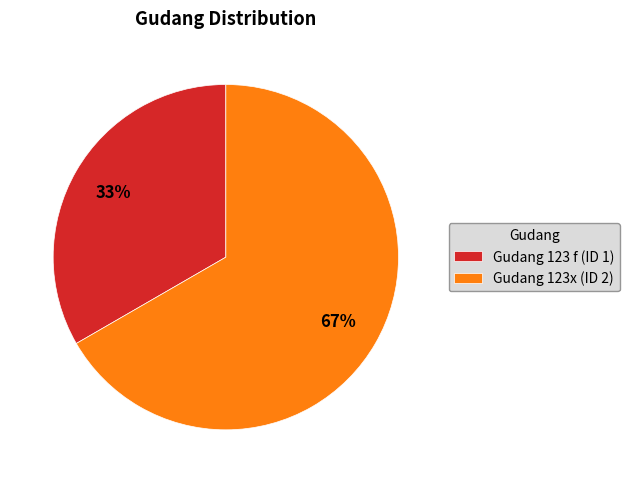

Which has a higher value, Gudang 123 f or Gudang 123x?

Gudang 123x